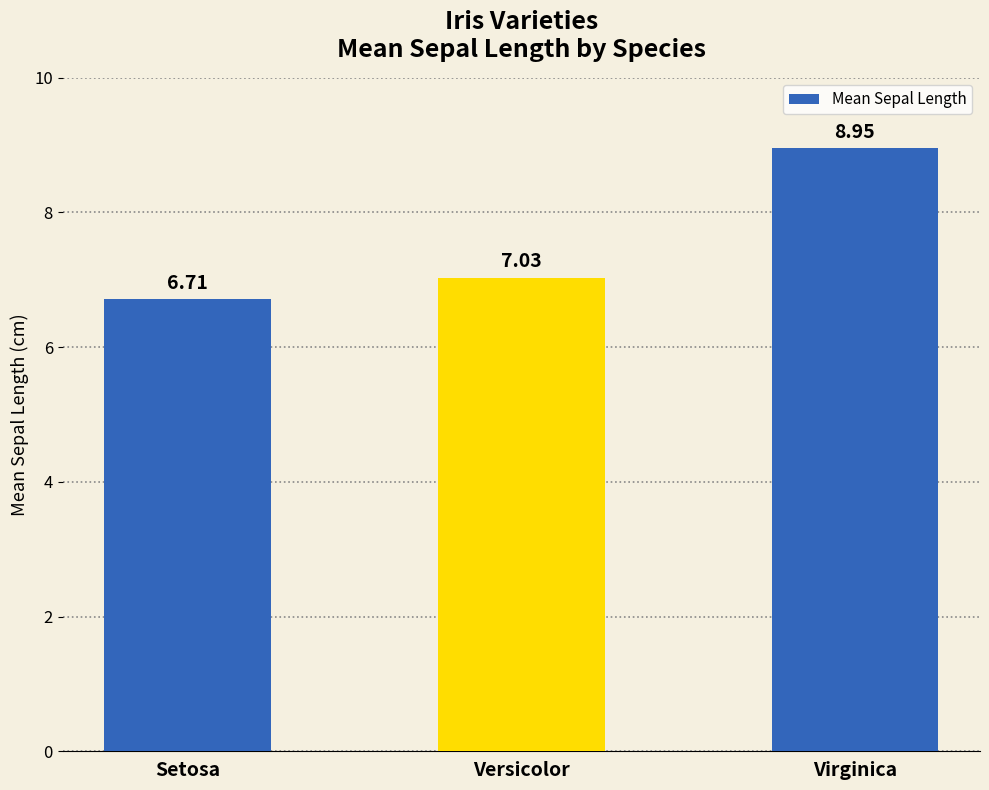

Which category has the lowest value across all series?

Setosa